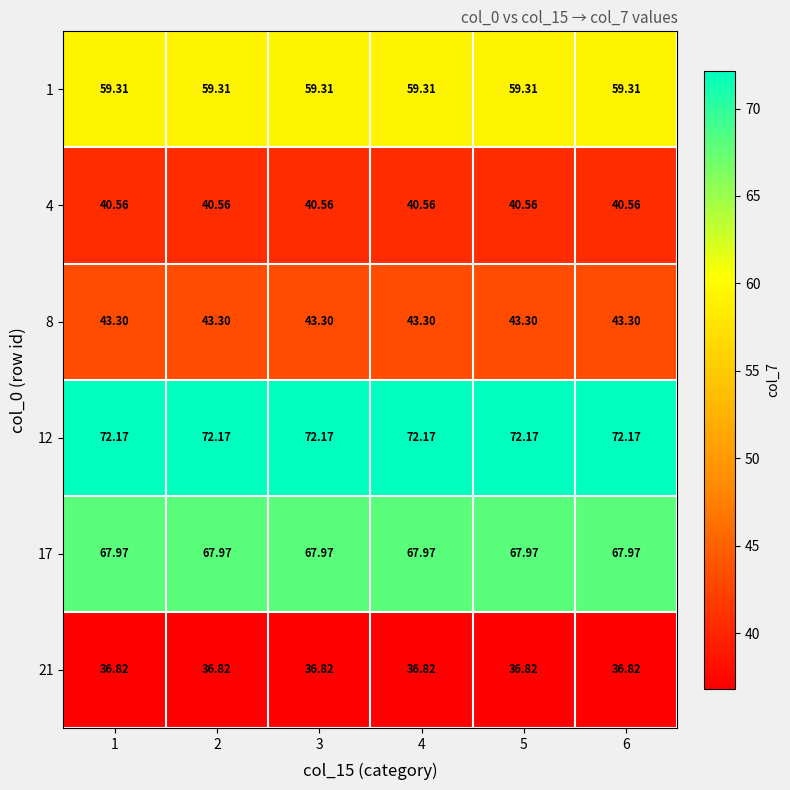

Is the value of 17 at 4 greater than the value of 8 at 6?

Yes